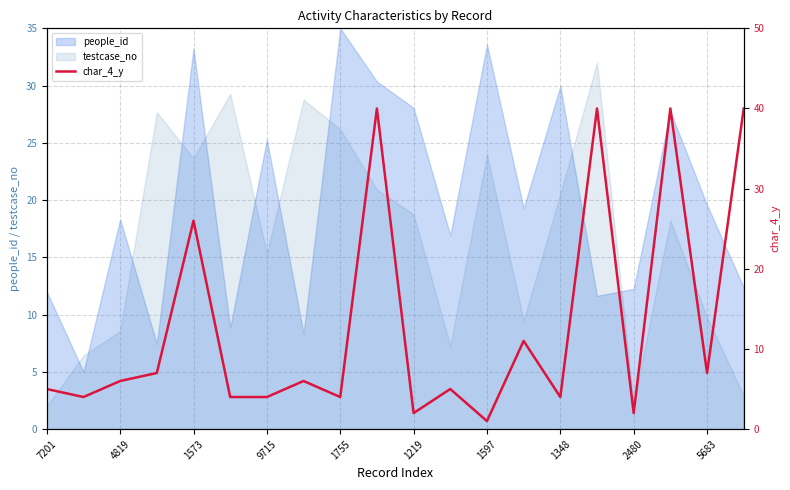

What is the smallest value displayed?

1